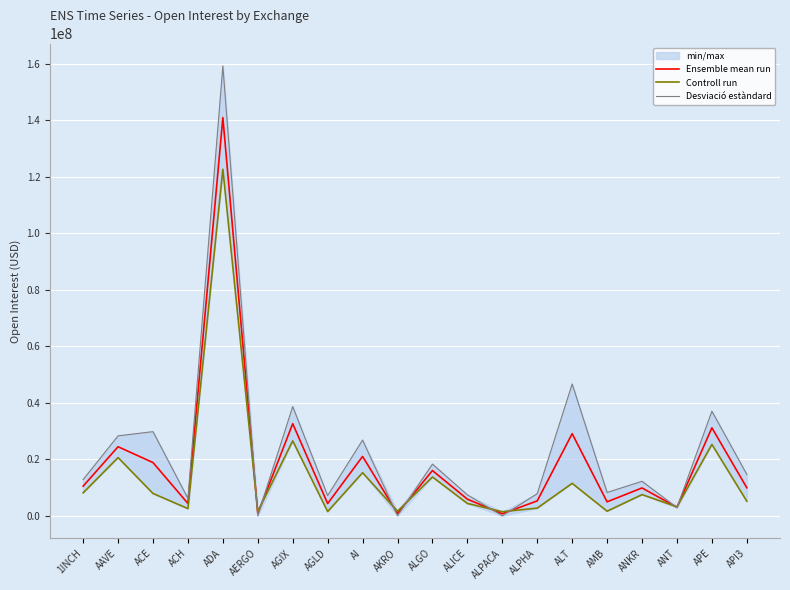

List the labels in order of Ensemble mean run value, largest first.

ADA, AGIX, APE, ALT, AAVE, AI, ACE, ALGO, 1INCH, API3, ANKR, ALICE, ALPHA, AMB, ACH, AGLD, ANT, AKRO, AERGO, ALPACA